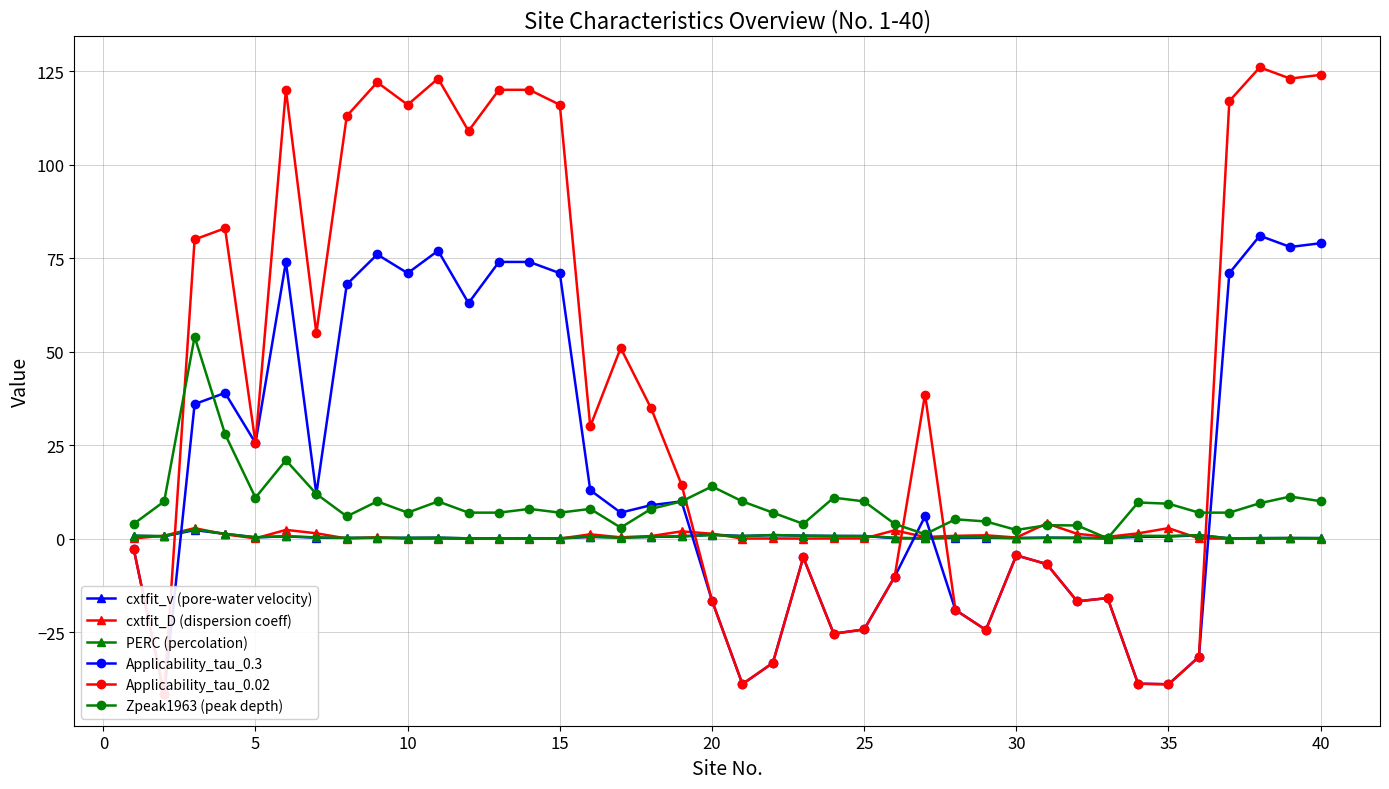

Is it true that PERC (percolation) equals 0.2 at 30?

True